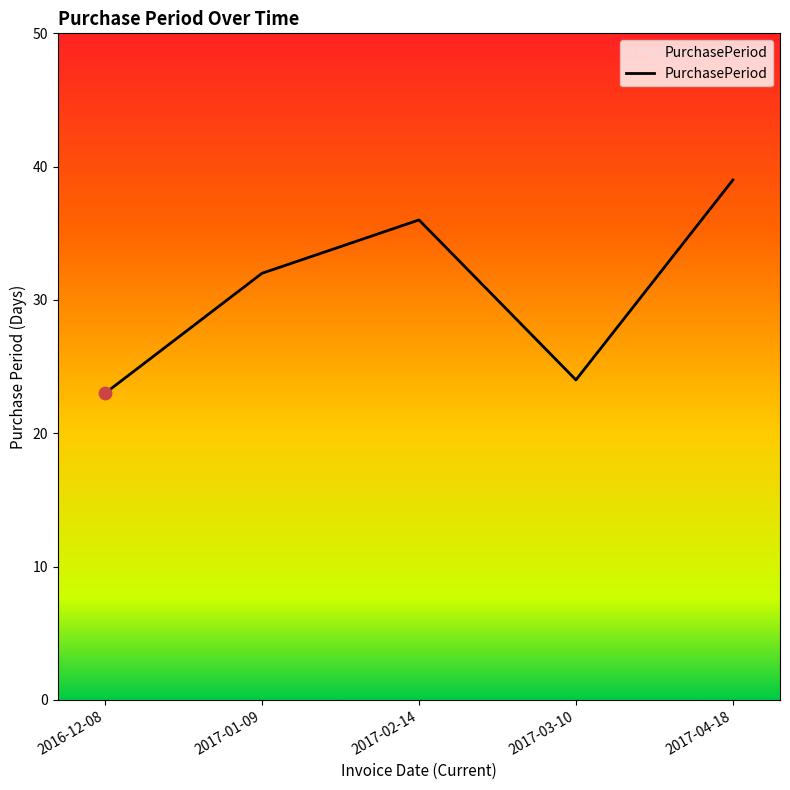

Between 2017-04-18 and 2017-03-10, which is larger?

2017-04-18